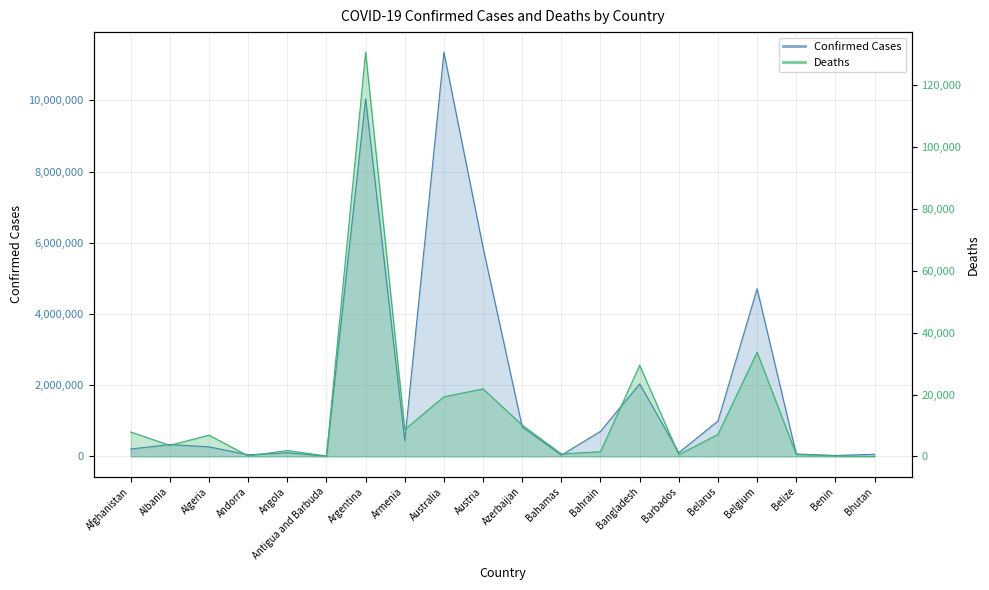

Reading left to right, transcribe all the data shown in this chart.

Confirmed: Afghanistan=209153	Albania=334315	Algeria=271426	Andorra=47866	Angola=105184	Antigua and Barbuda=9106	Argentina=10043308	Armenia=446332	Australia=11347698	Austria=5866420	Azerbaijan=828358	Bahamas=37491	Bahrain=704738	Bangladesh=2037738	Barbados=106434	Belarus=994037	Belgium=4708273	Belize=70740	Benin=27990	Bhutan=62611
Deaths: Afghanistan=7896	Albania=3596	Algeria=6881	Andorra=165	Angola=1931	Antigua and Barbuda=146	Argentina=130458	Armenia=8719	Australia=19265	Austria=21820	Azerbaijan=10103	Bahamas=833	Bahrain=1548	Bangladesh=29445	Barbados=573	Belarus=7118	Belgium=33663	Belize=688	Benin=163	Bhutan=21